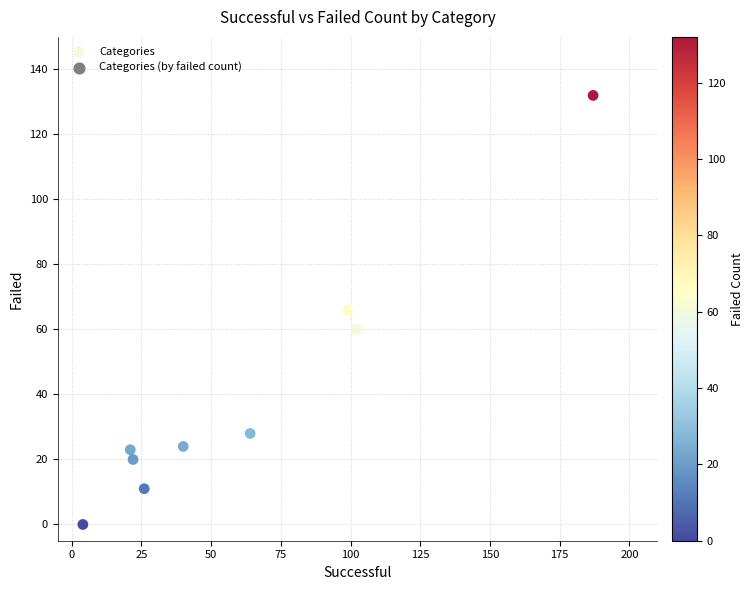

What is the range of X values (max minus min)?

183